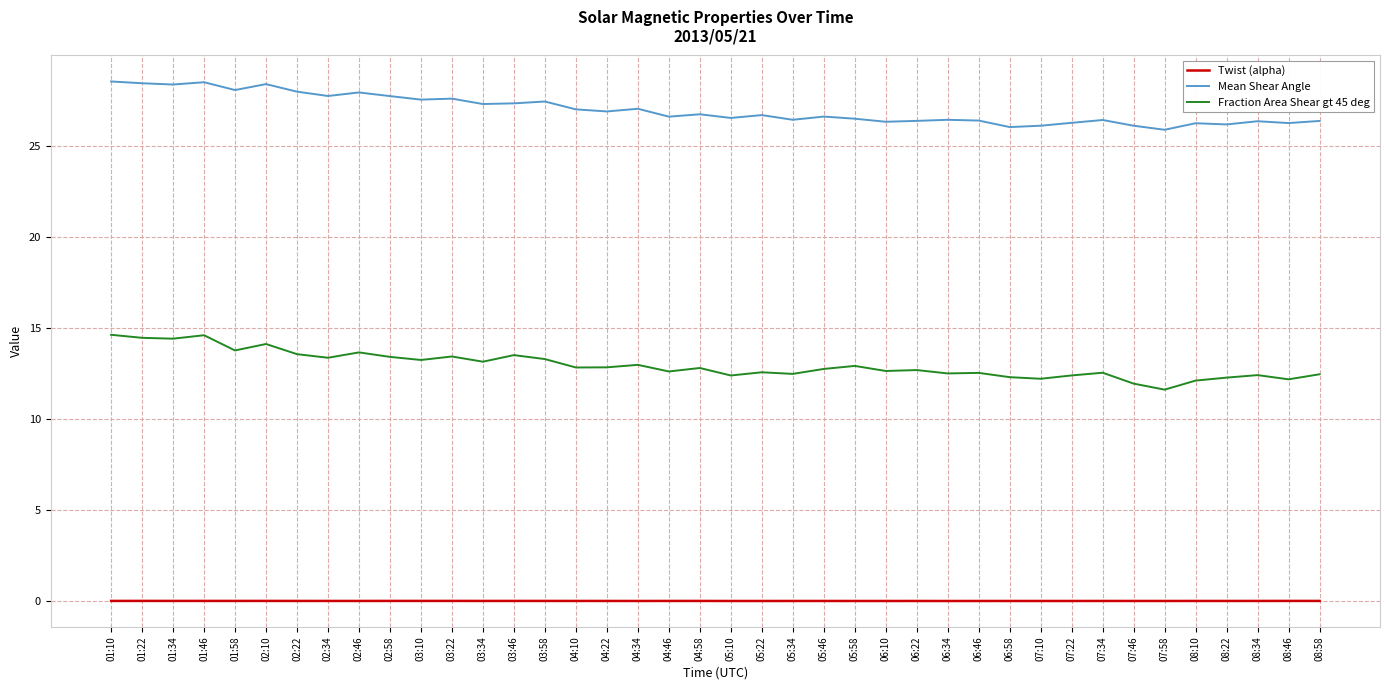

List the series in order of their peak value, highest first.

Mean Shear Angle, Fraction Area Shear gt 45 deg, Twist (alpha)